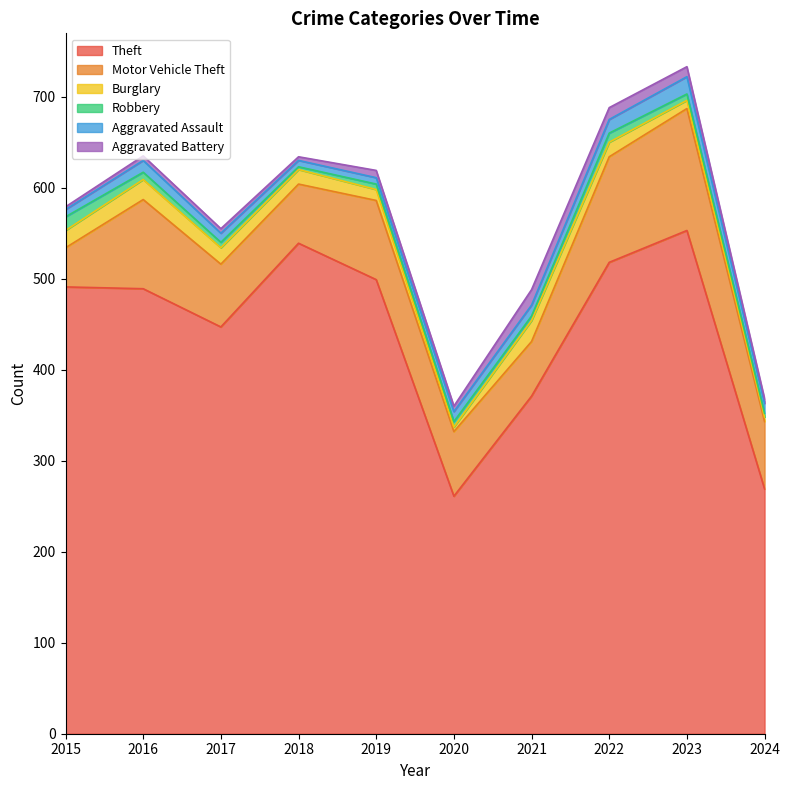

The Aggravated Battery series shows 2 at 2015. True or false?

False